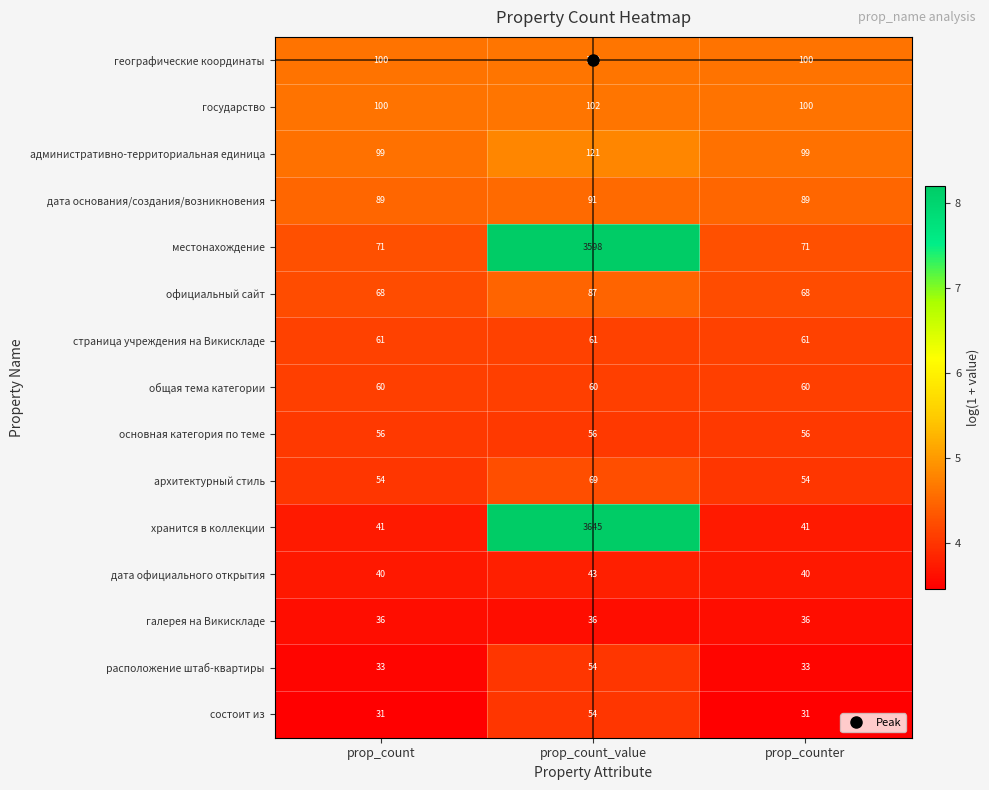

How many расположение штаб-квартиры values are between 33 and 54?

3